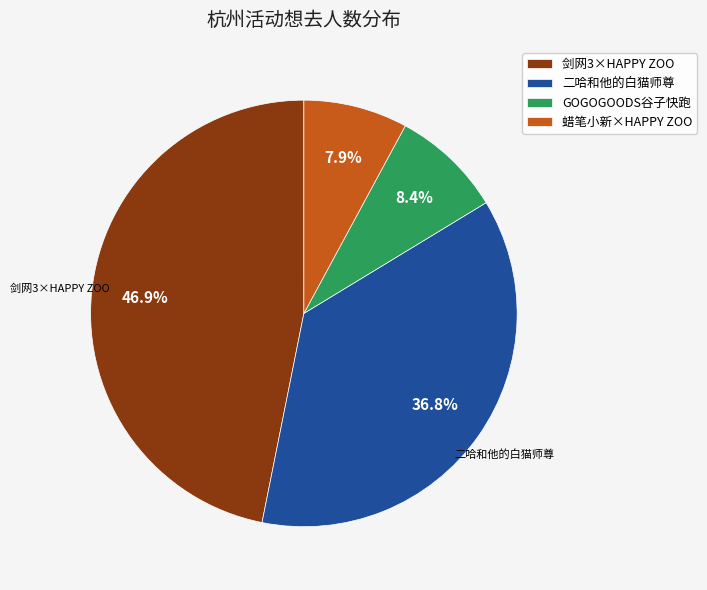

Rank the categories by value from lowest to highest.

蜡笔小新×HAPPY ZOO, GOGOGOODS谷子快跑, 二哈和他的白猫师尊, 剑网3×HAPPY ZOO